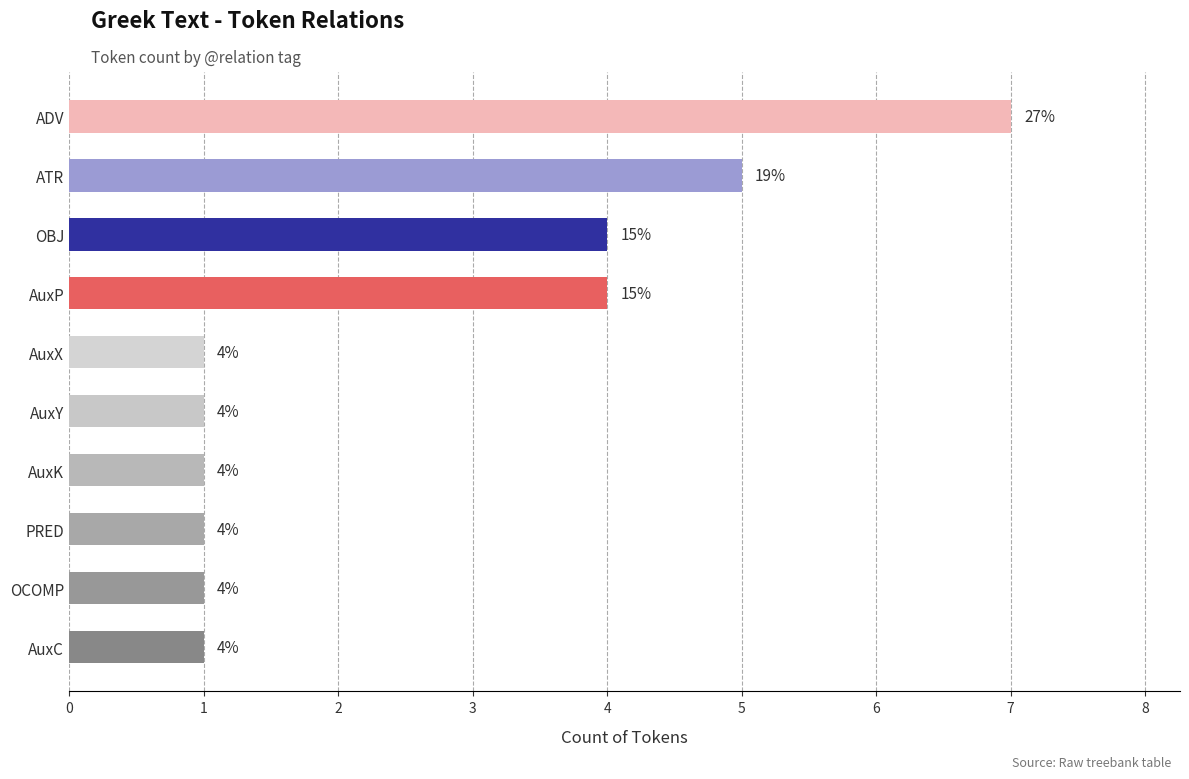

What is the change in value from AuxP to AuxX?

-3